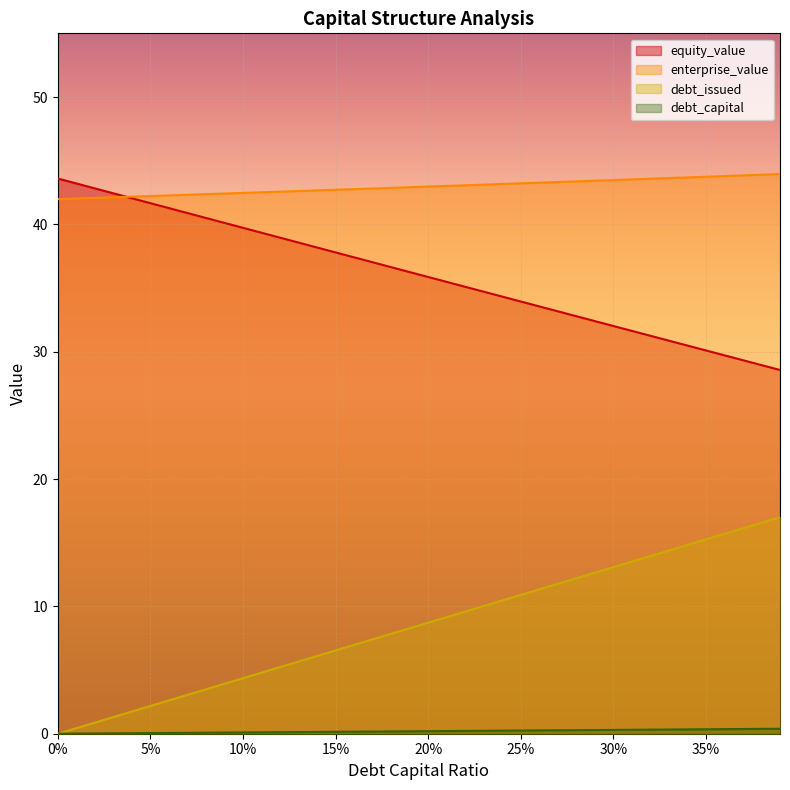

At which category does the chart reach its peak across all series?

0.39